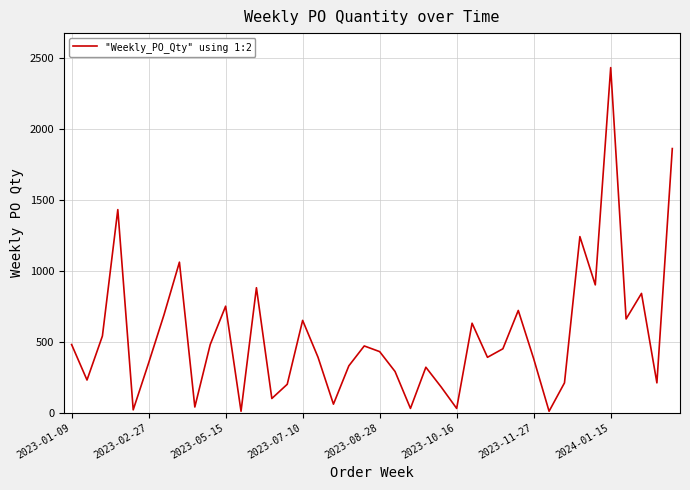

What is the greatest value displayed?

2430